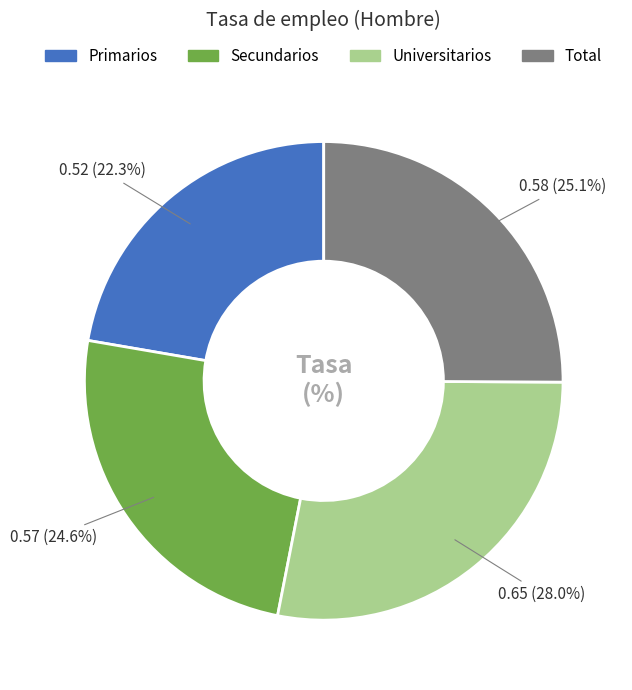

To the nearest percent, what is the difference between the largest and smallest slice percentages?

6%